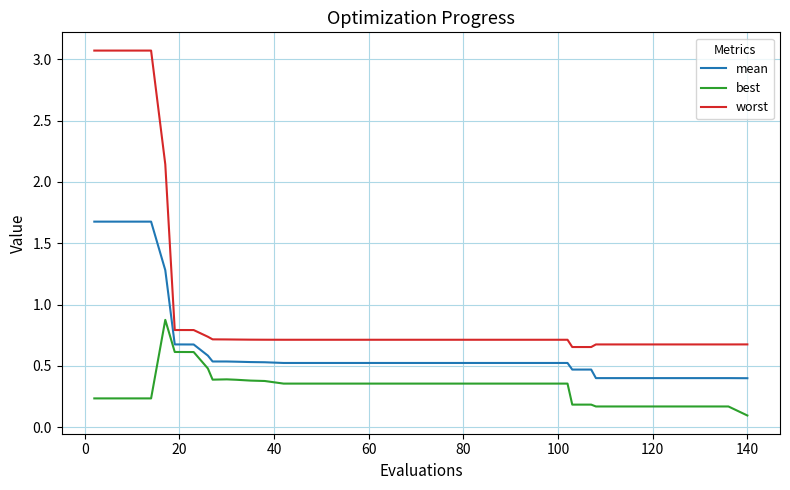

Rank the series by their average value, from lowest to highest.

best, mean, worst